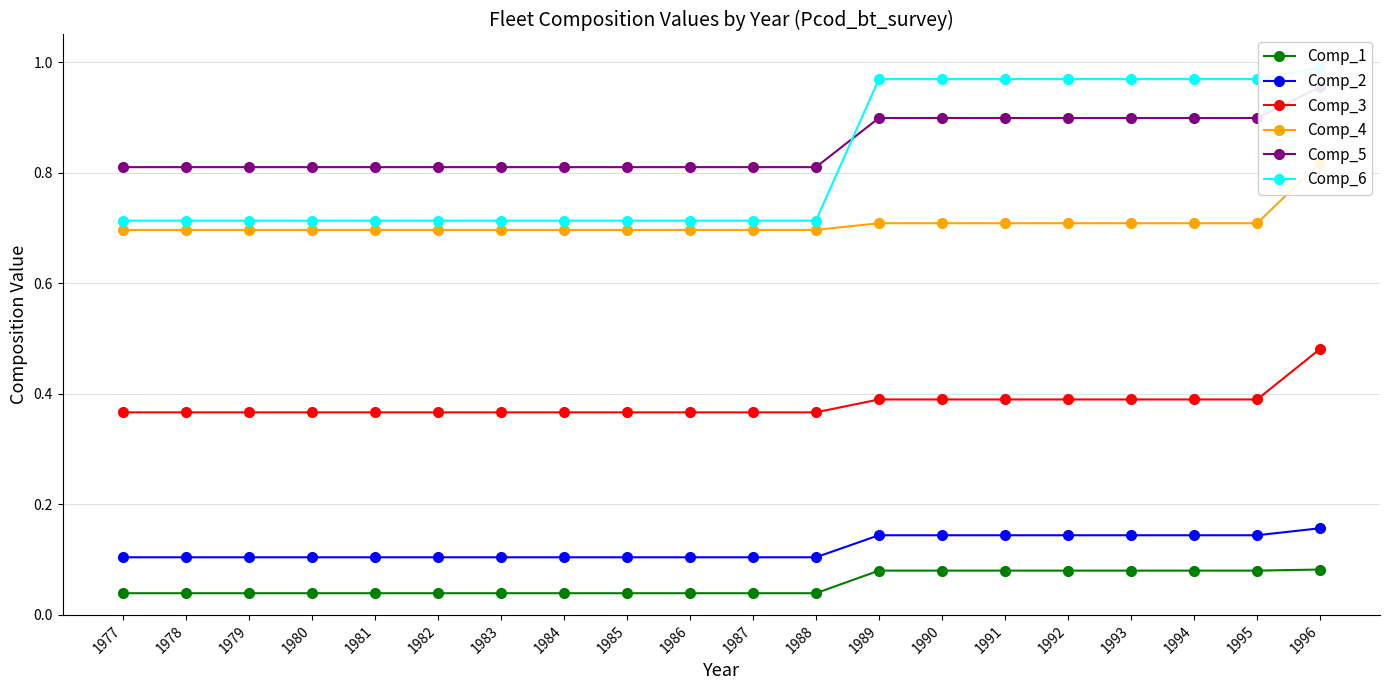

List the labels in order of Comp_2 value, smallest first.

1977, 1978, 1979, 1980, 1981, 1982, 1983, 1984, 1985, 1986, 1987, 1988, 1989, 1990, 1991, 1992, 1993, 1994, 1995, 1996